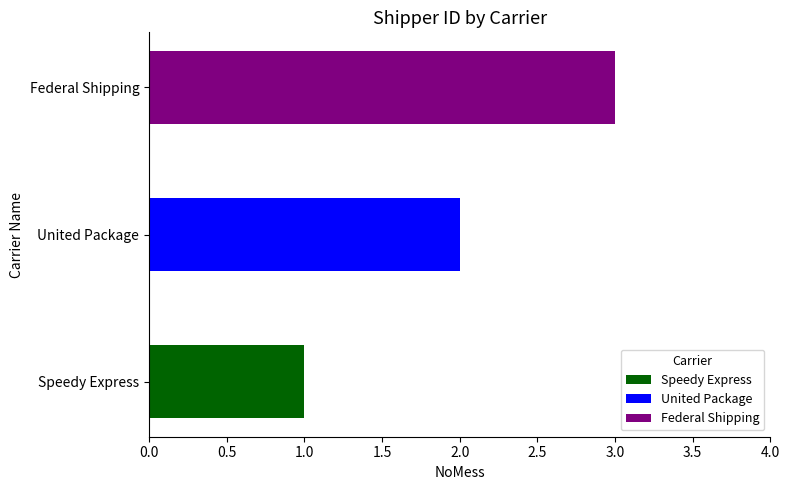

List the labels in order of value, largest first.

Federal Shipping, United Package, Speedy Express